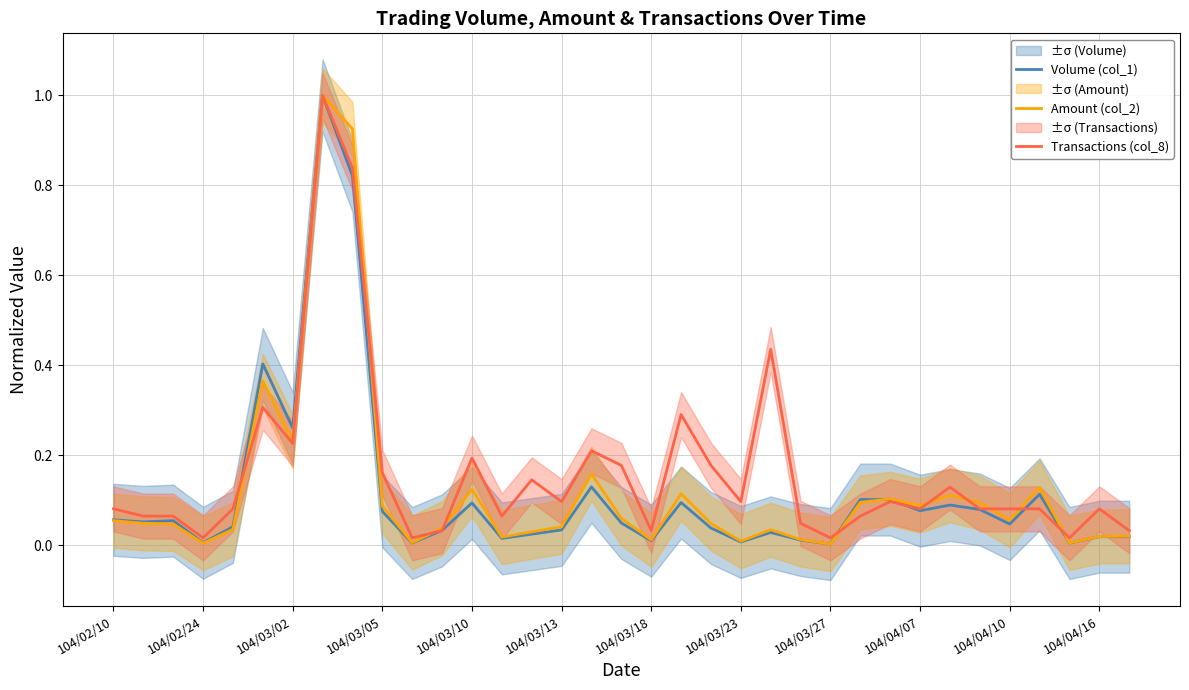

How many interior local valleys does the Amount (col_2) series have?

10